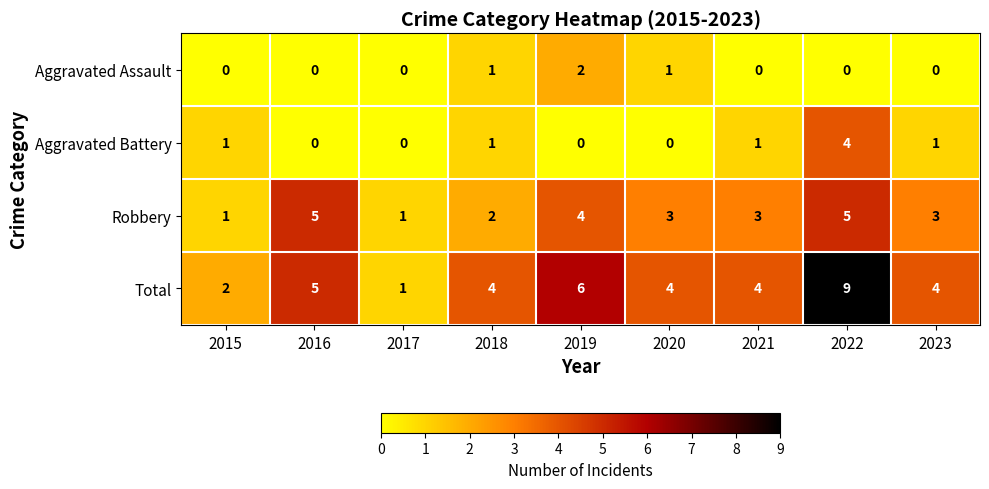

What is the difference between the maximum and minimum values in the Robbery series?

4